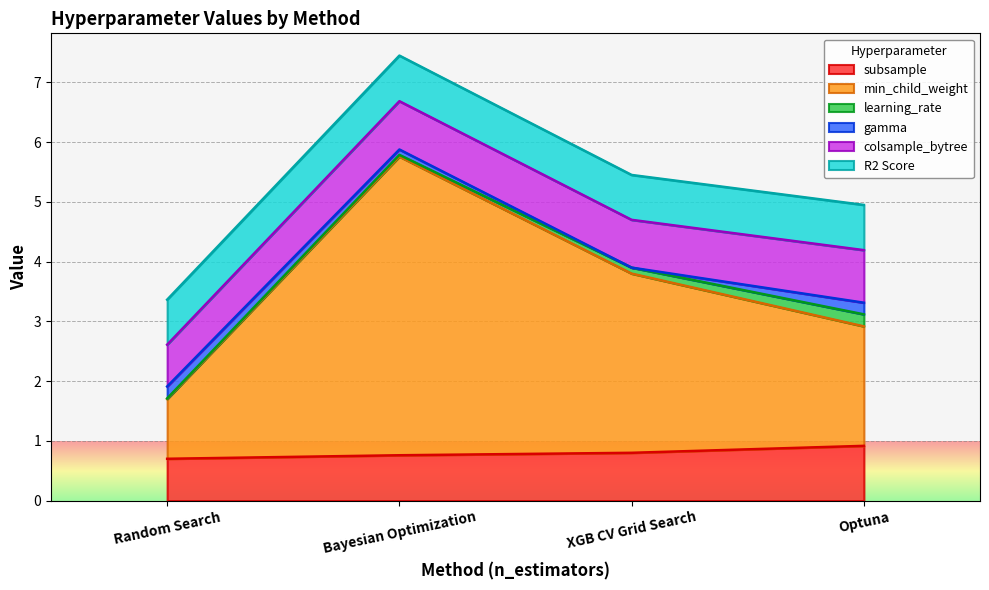

What position from the left is Optuna?

4